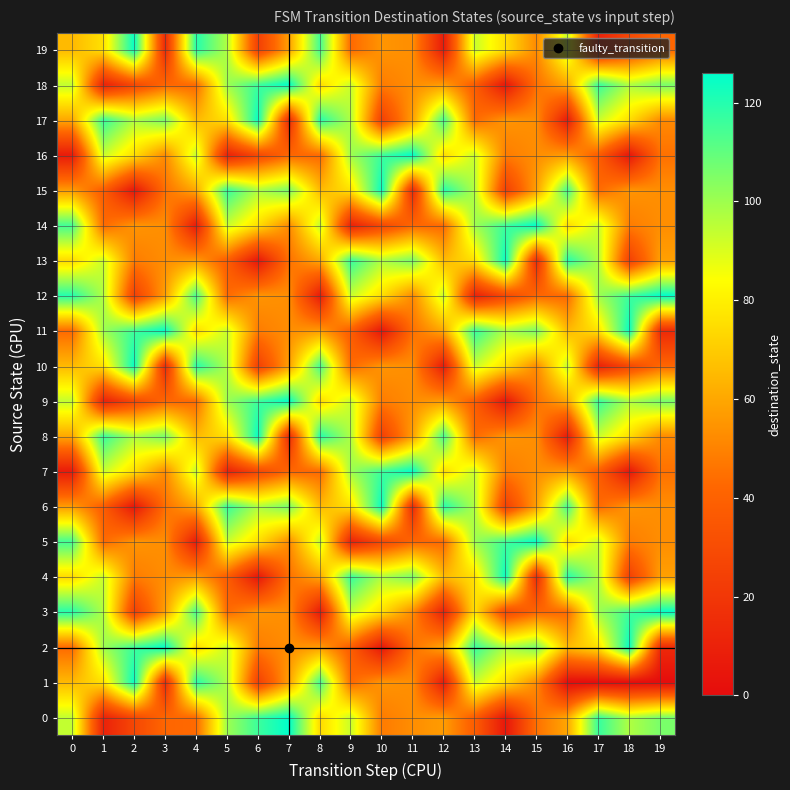

At which category is the sum across all series the highest?

5